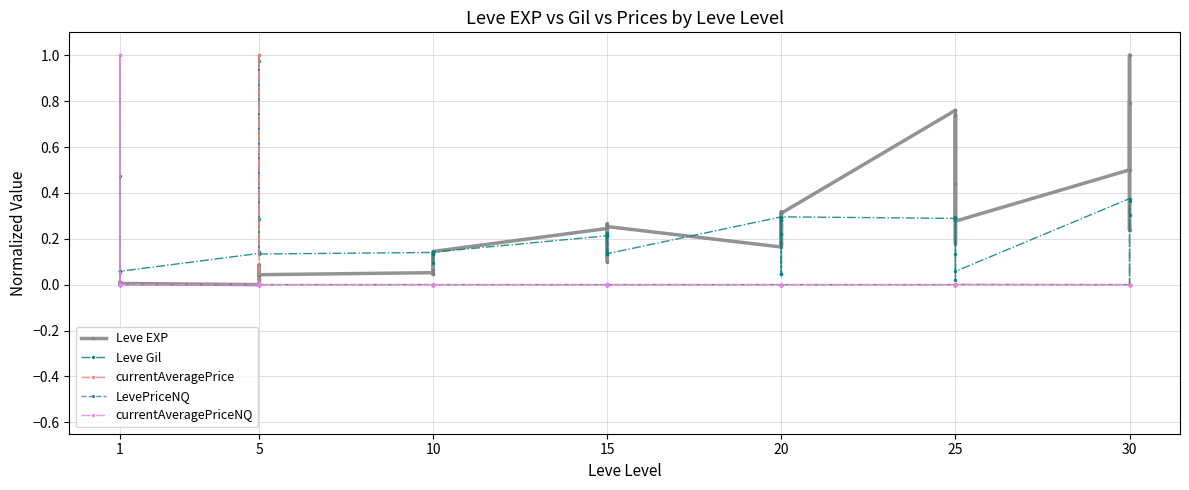

Which series ends up on top after the final intersection of Leve EXP and Leve Gil?

Leve EXP